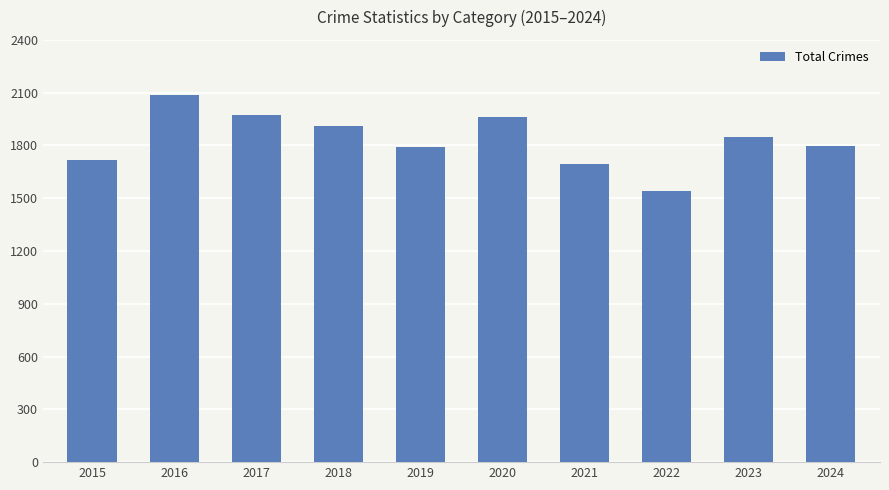

What is the difference between the maximum and minimum values?

545